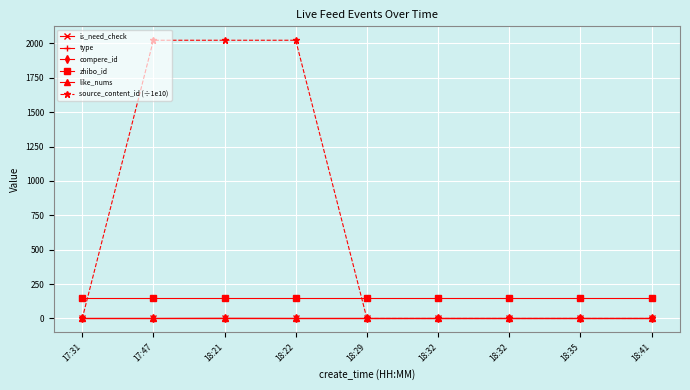

Is this an area chart (filled region under the line)?

No